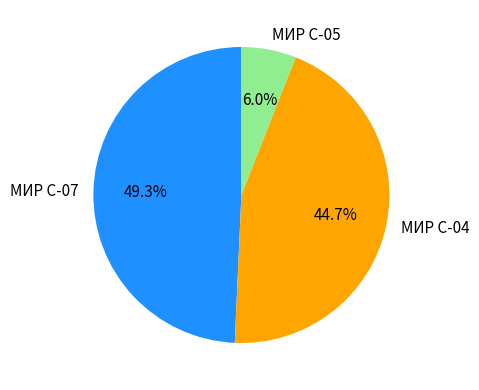

Which category has the biggest portion of the pie?

МИР С-07